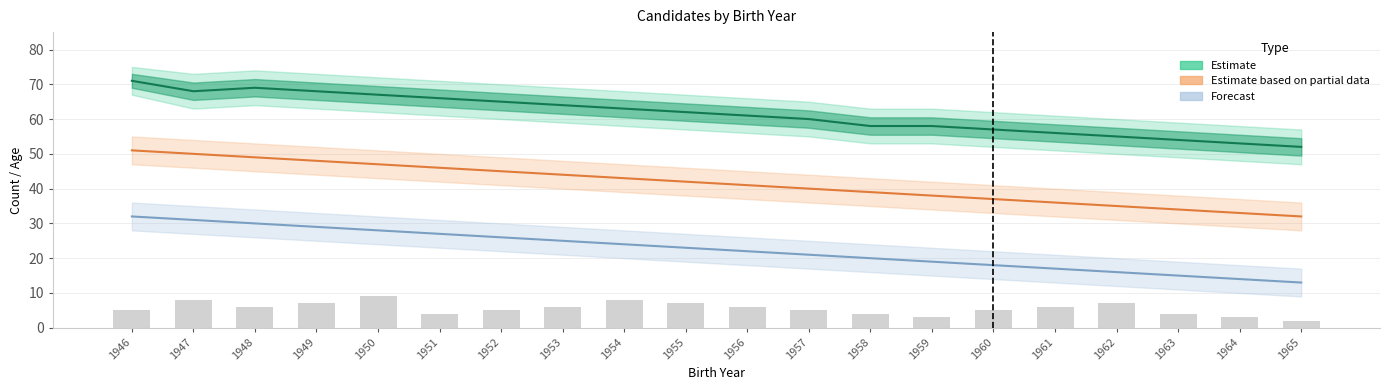

What is the sum of the Estimate values at 1965 and 1958?

110